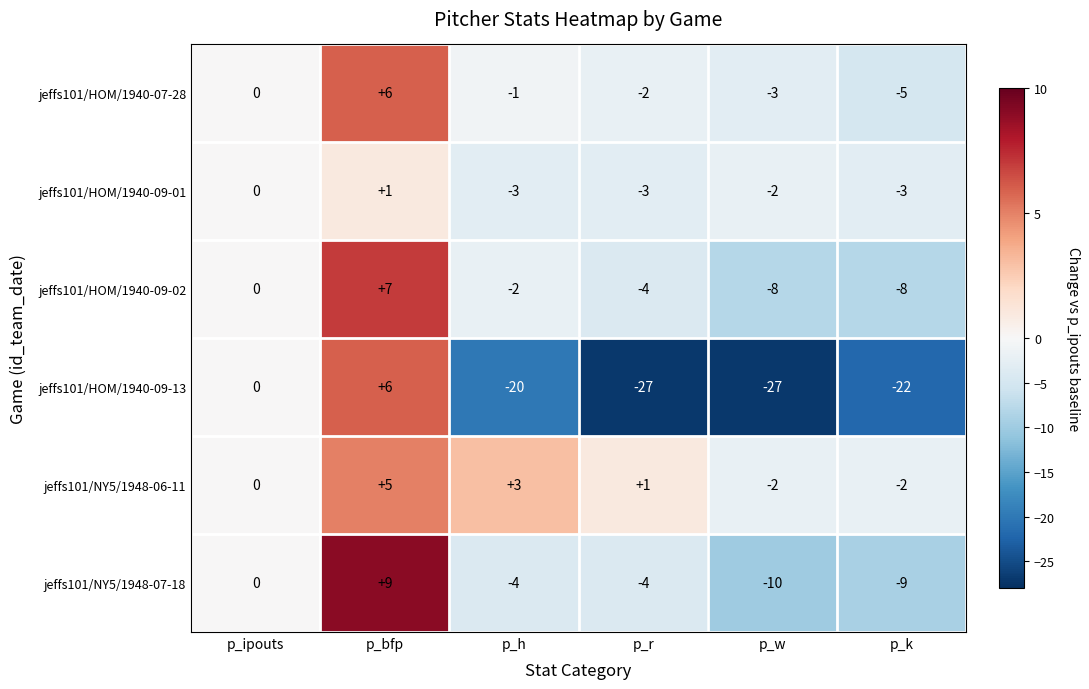

What is the total value across all series at p_r?

-39